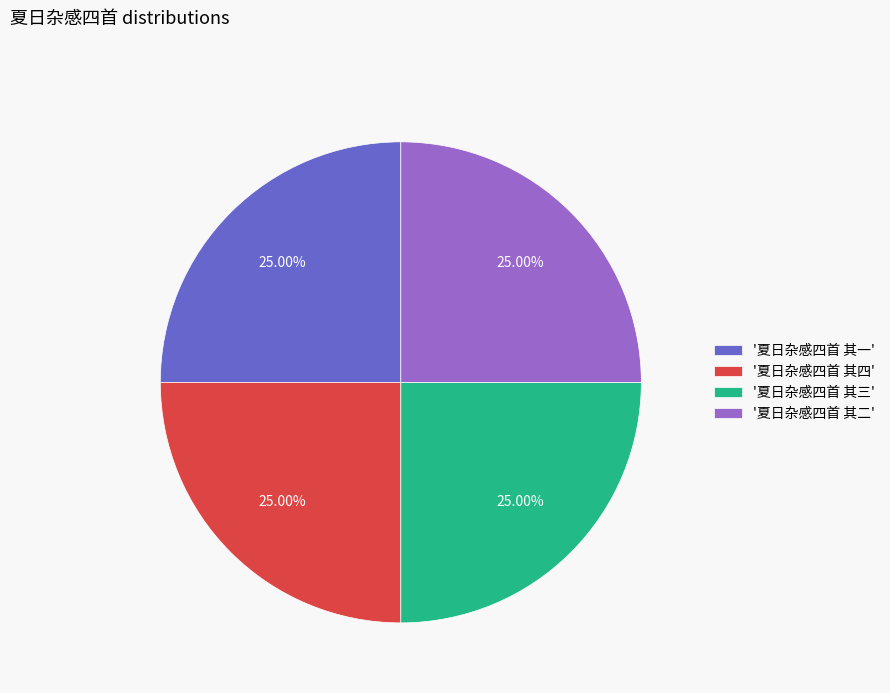

What is the ratio of the value at '夏日杂感四首 其一' to the value at '夏日杂感四首 其三'?

1.0